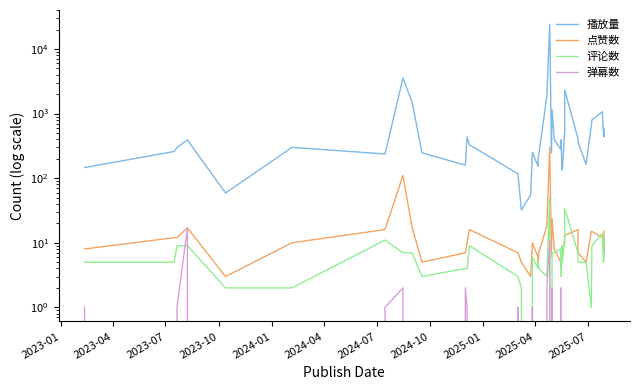

What is the value of the 点赞数 point at the 29th from the left?

8